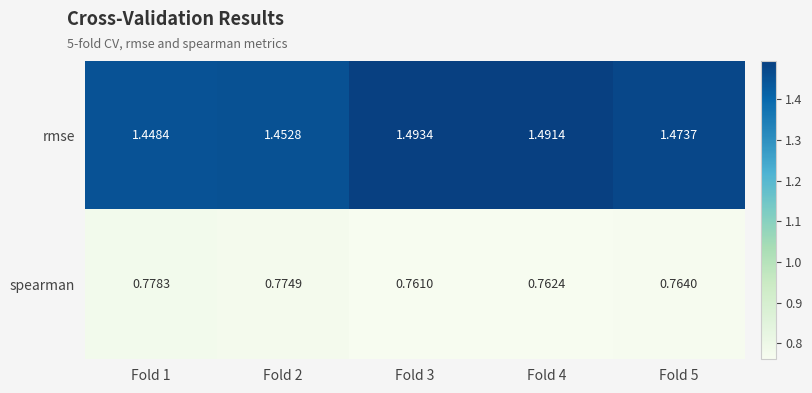

Which series has the largest total across all categories?

rmse